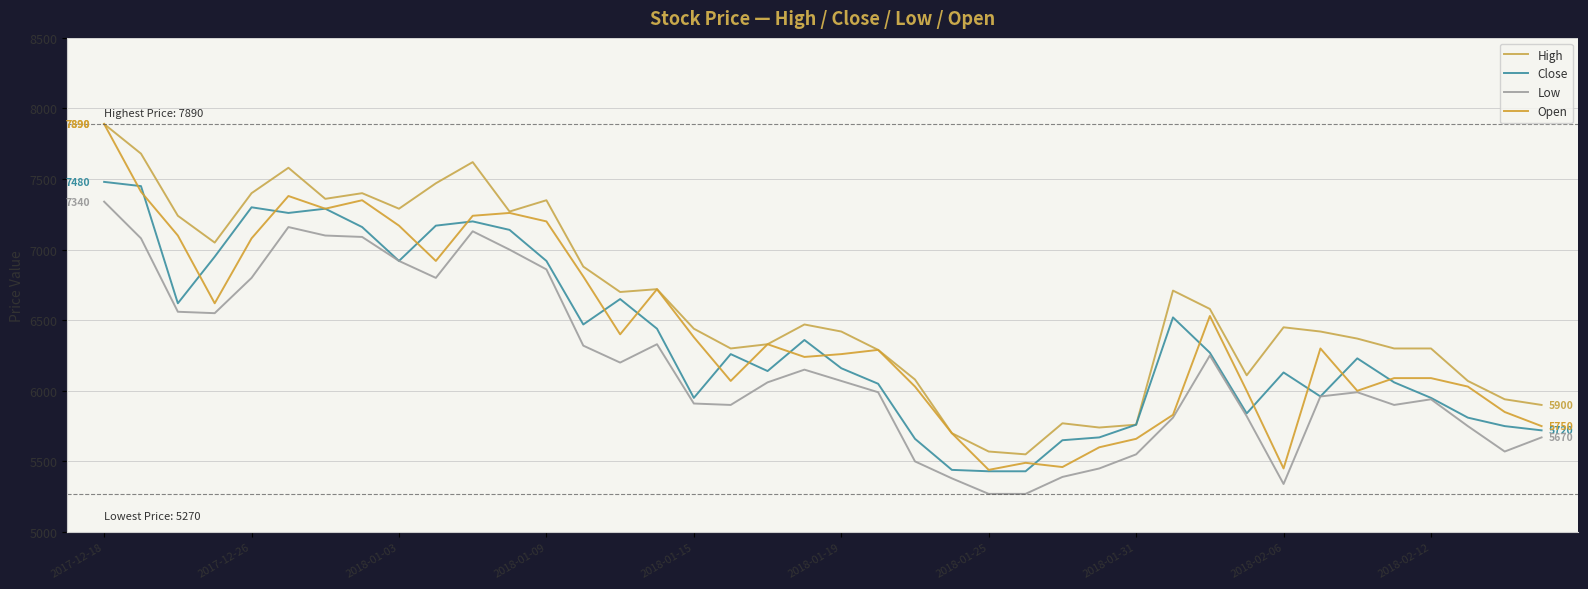

Rank the series by their maximum value, from lowest to highest.

Low, Close, High, Open